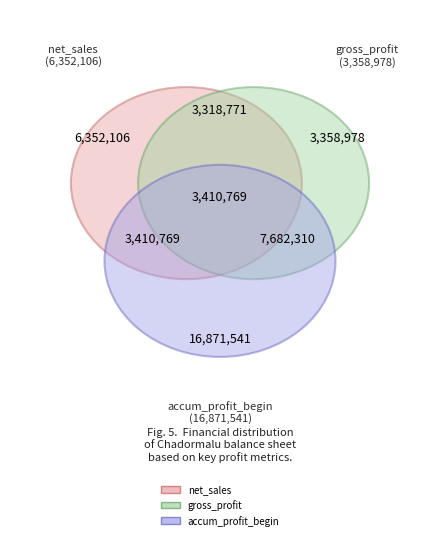

To the nearest percent, what percentage of the pie is accumulated_profit_beginning_of_period?

41%